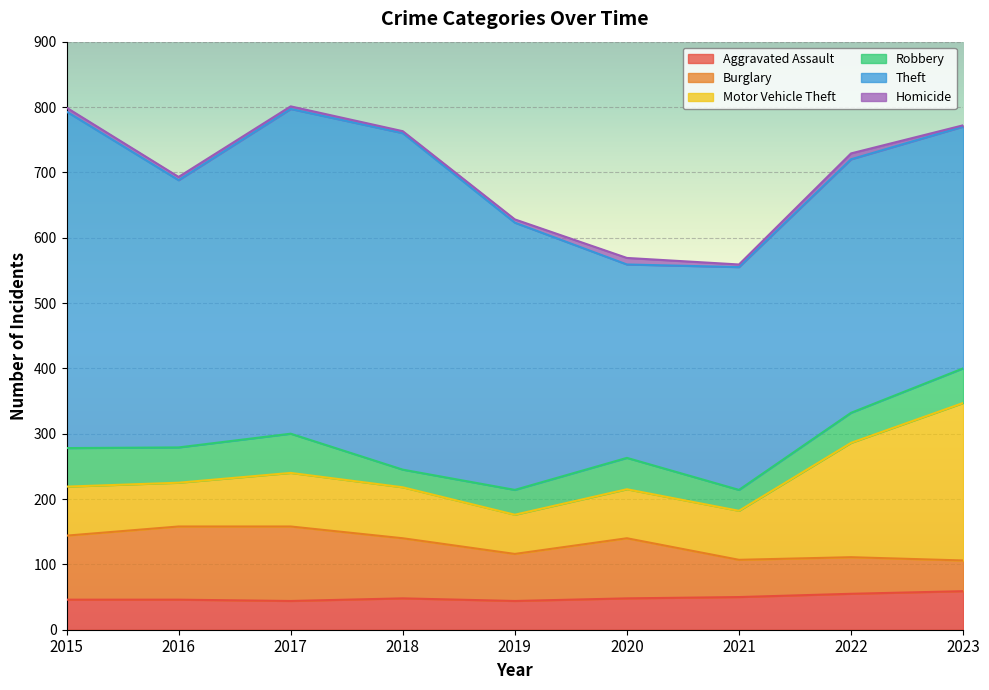

True or false: Aggravated Assault has more than 0 interior local peaks.

True